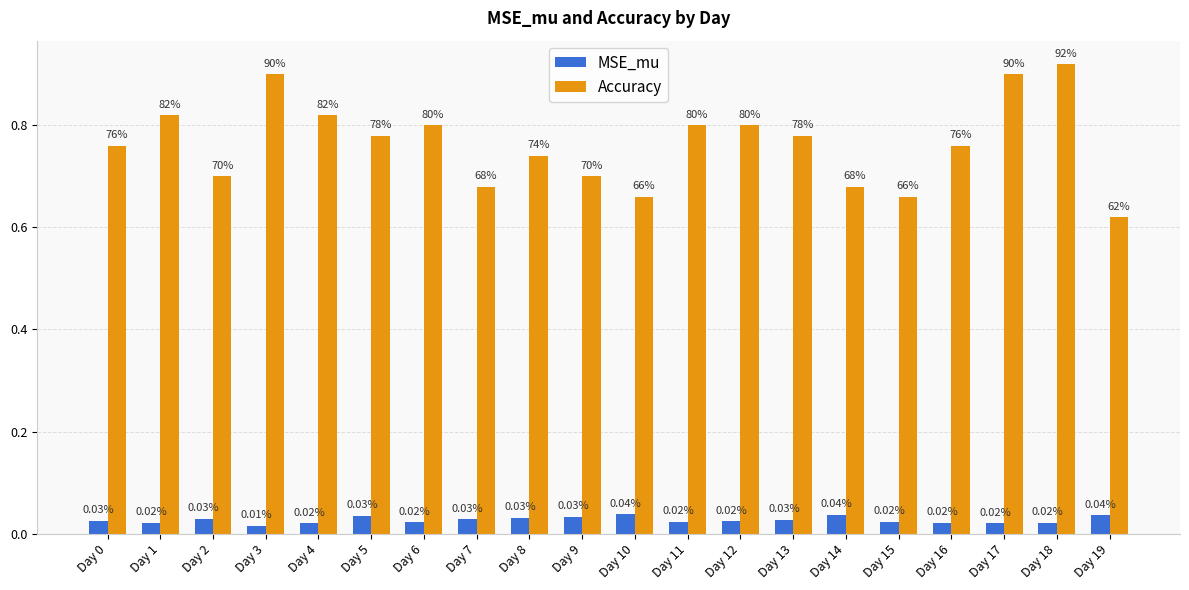

What is the difference between the maximum and second lowest values in the Accuracy series?

0.3